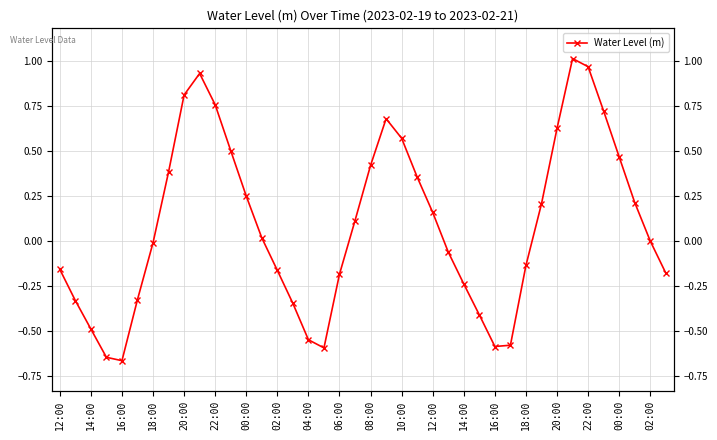

How many interior local valleys (lower than both neighbors) does the data have?

3